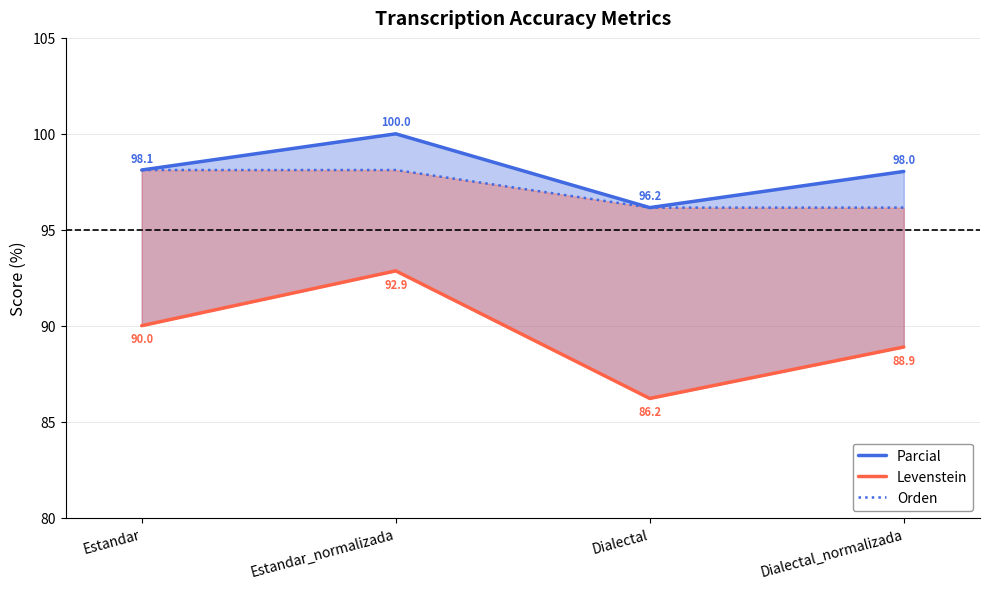

What is the total value across all series at Dialectal?

278.5